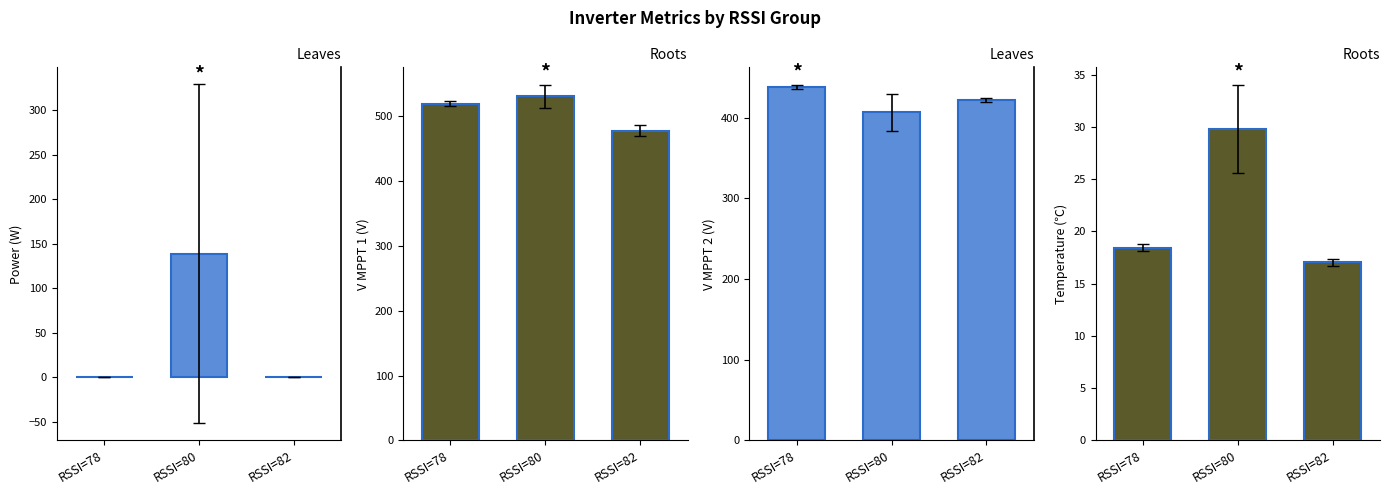

True or false: Power (W) has a value of 74.0 at RSSI=82.

False